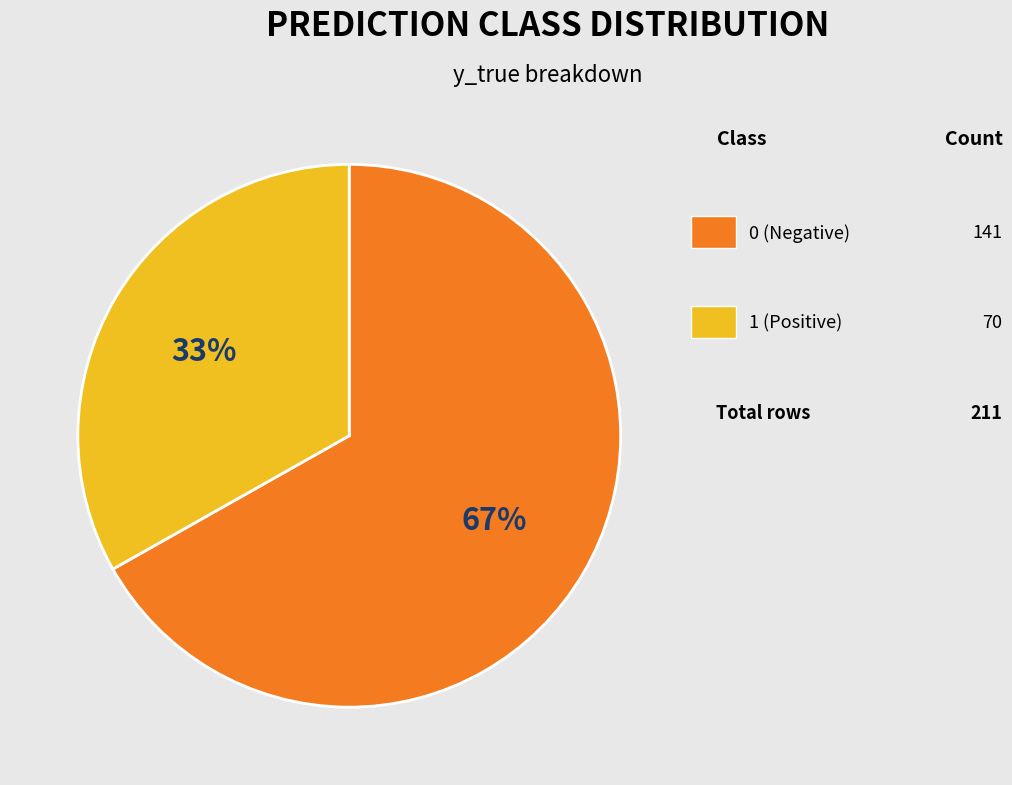

Does any single category account for the majority?

Yes